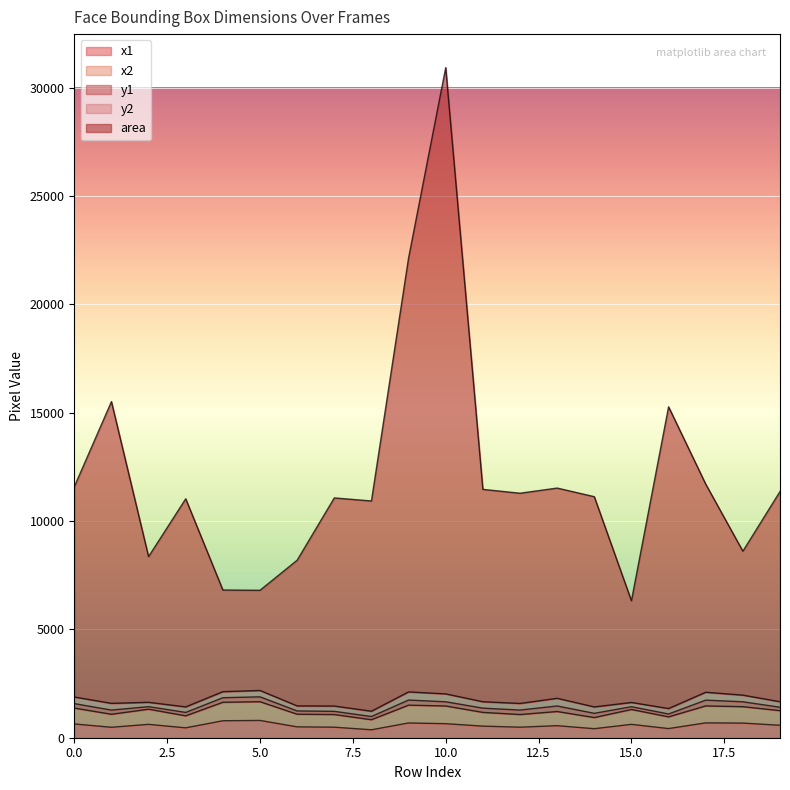

What is the approximate value of area at 10, to the nearest 100?

30900